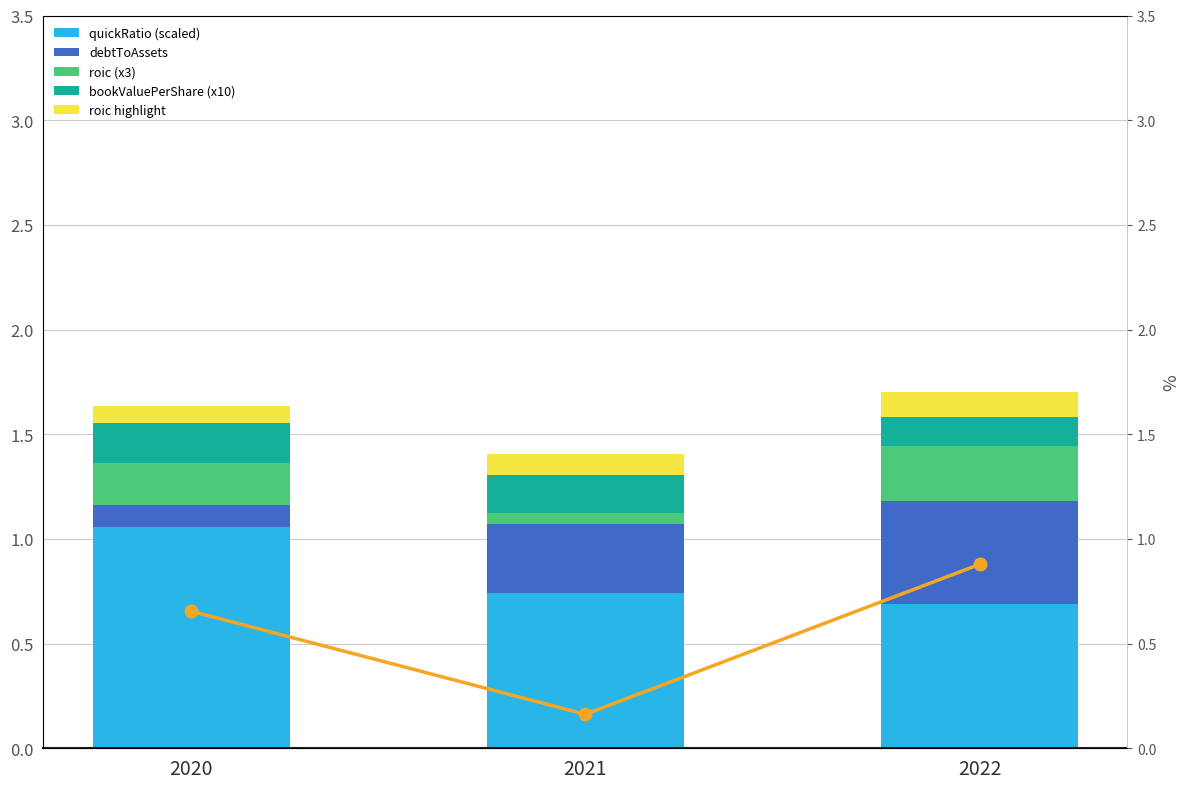

Read the bookValuePerShare (x10) value at 2022.

0.1